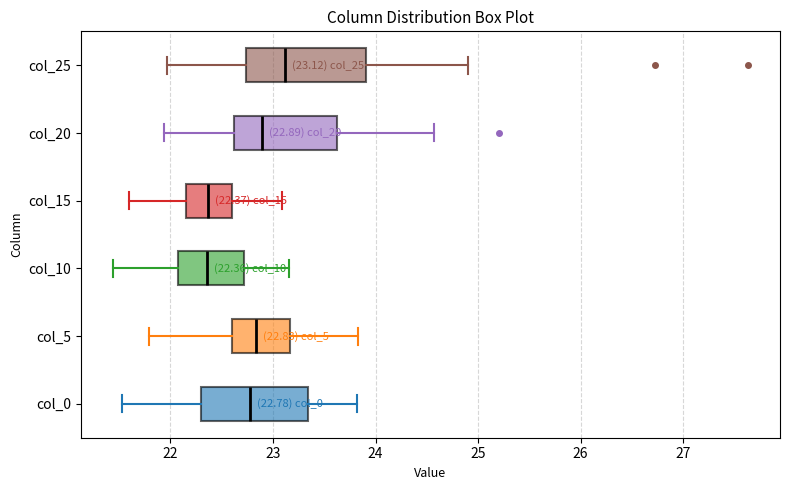

Which box is the widest, from its left edge to its right edge?

col_25